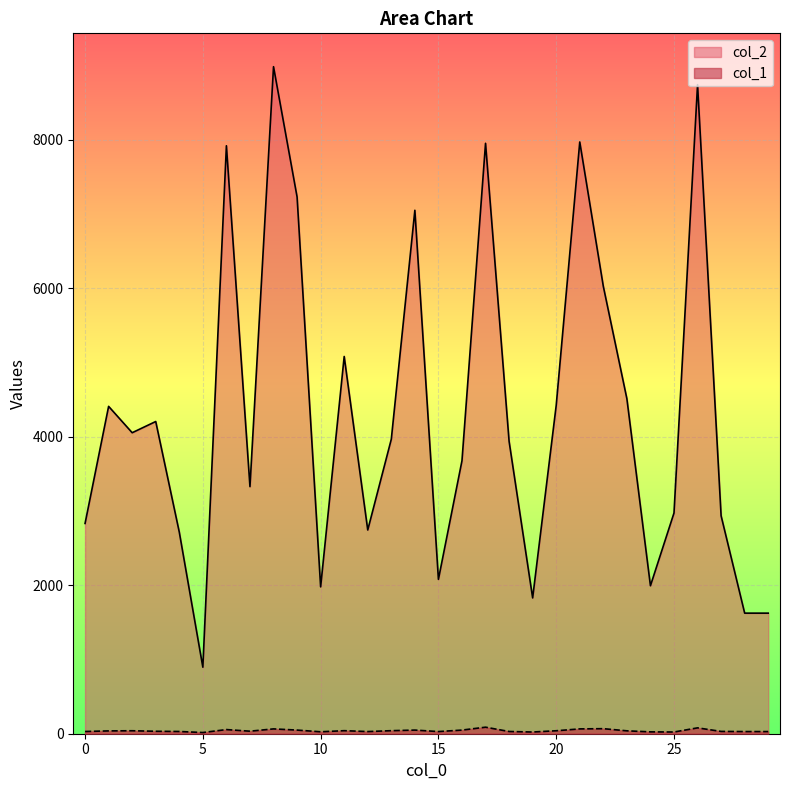

Reading left to right, extract all data points from this chart.

col_2: 0=2832	1=4409	2=4054	3=4205	4=2715	5=896	6=7919	7=3328	8=8984	9=7230	10=1978	11=5081	12=2744	13=3967	14=7050	15=2079	16=3677	17=7952	18=3938	19=1829	20=4422	21=7970	22=6025	23=4512	24=1993	25=2973	26=8742	27=2935	28=1624	29=1624
col_1: 0=30	1=38	2=40	3=33	4=30	5=16	6=56	7=34	8=65	9=49	10=26	11=41	12=29	13=41	14=49	15=29	16=49	17=88	18=30	19=23	20=40	21=65	22=68	23=39	24=25	25=23	26=79	27=31	28=29	29=29